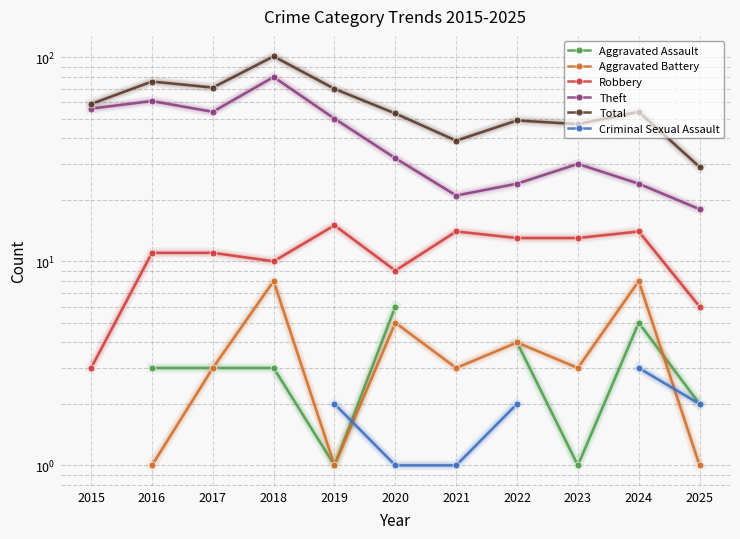

How many data points in Theft are less than 32?

5